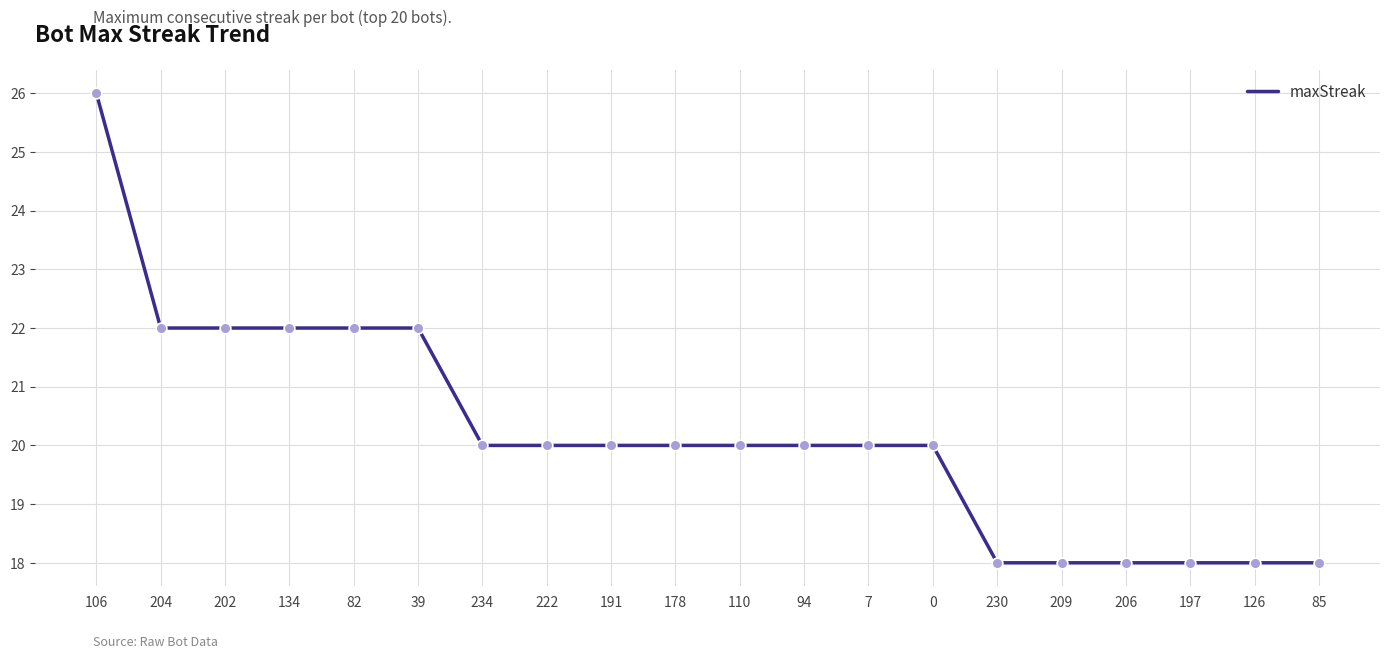

What is the change in value from 94 to 206?

-2